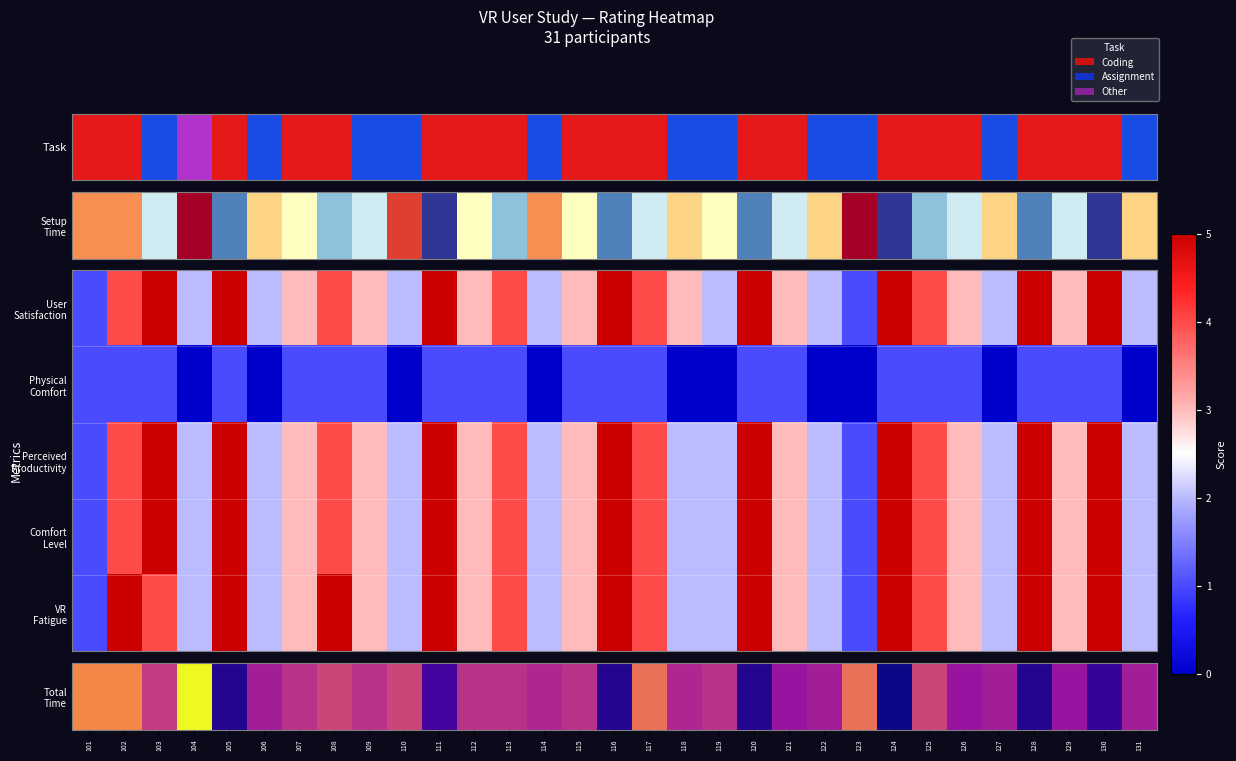

Which category has the highest value across all series?

103